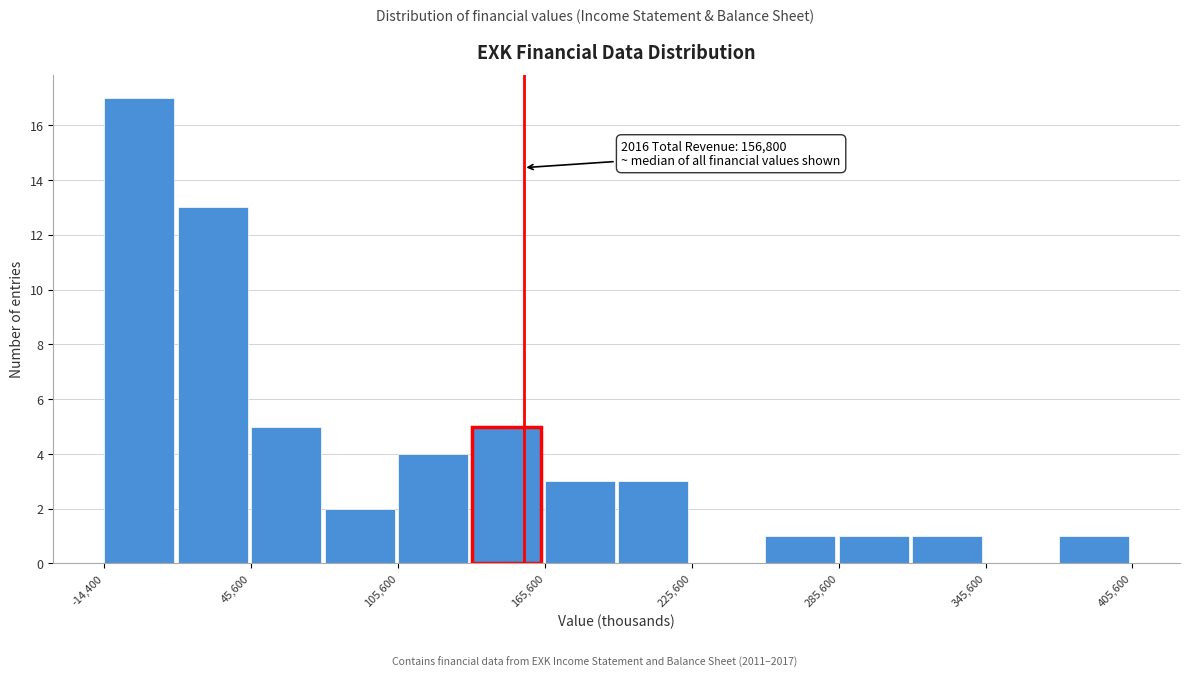

Around what value on the x-axis is the tallest bar? Give the approximate position of its centre, as read against the axis.

0